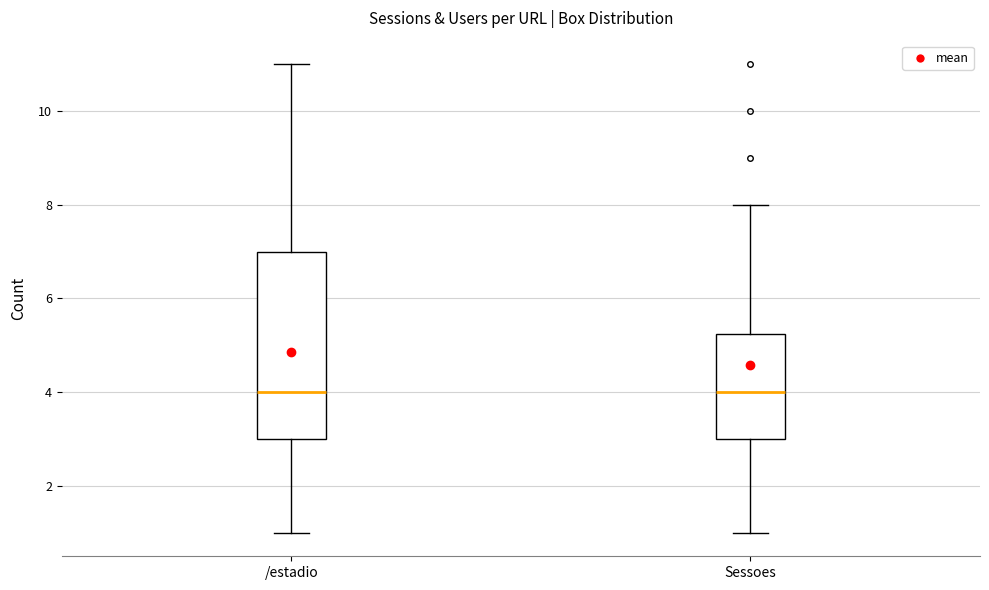

Which box is the tallest, from its lower edge to its upper edge?

/estadio